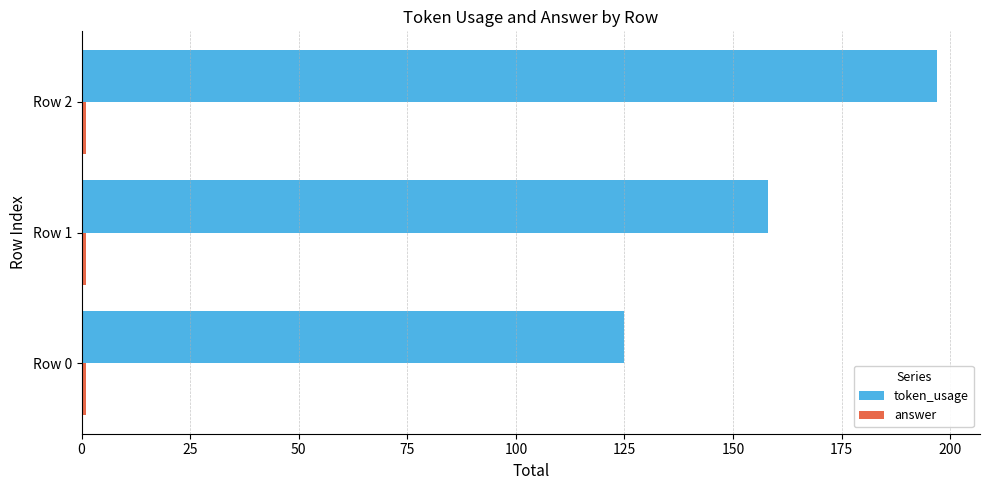

What is the highest value of the token_usage series?

197